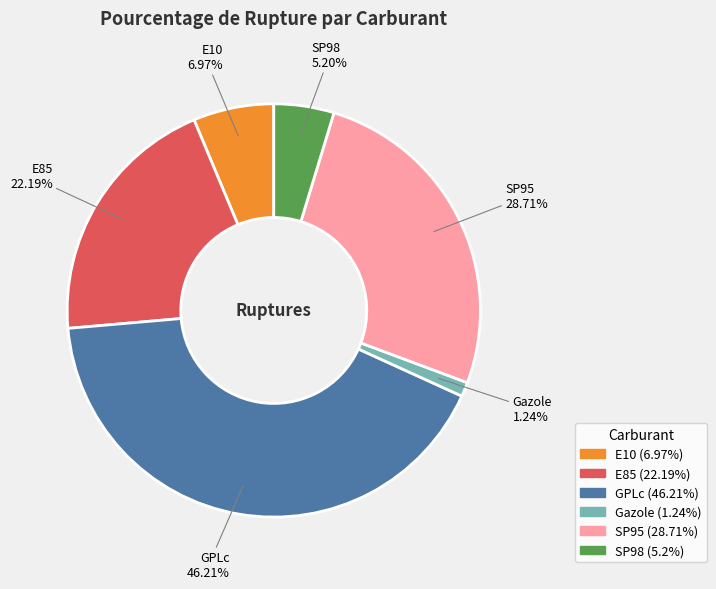

Count the number of slices in the pie.

6